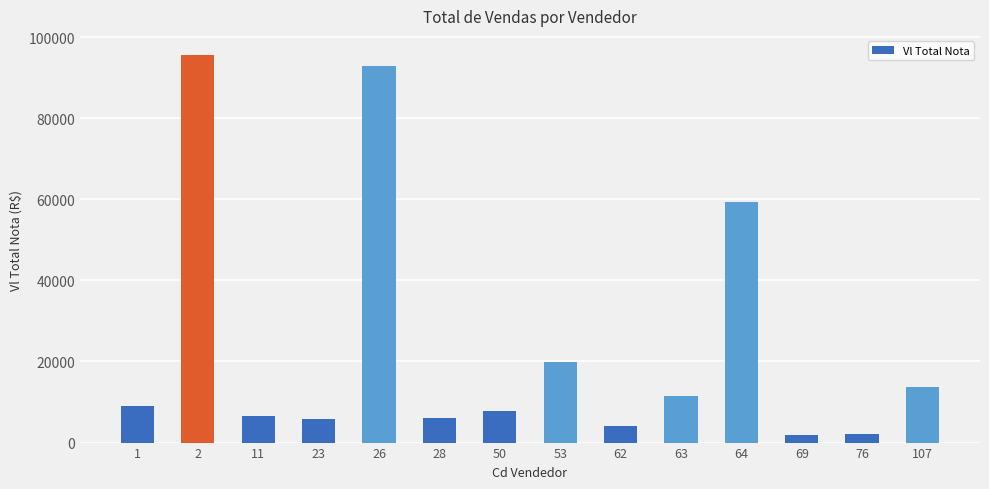

At which label is the value closest to 48762?

64